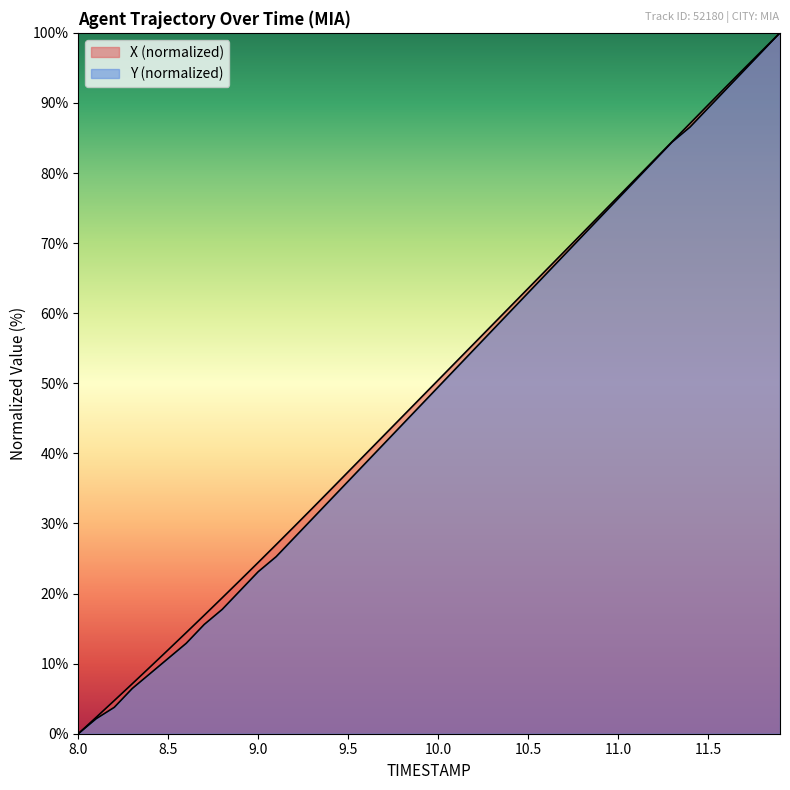

True or false: X and Y cross at least once.

False